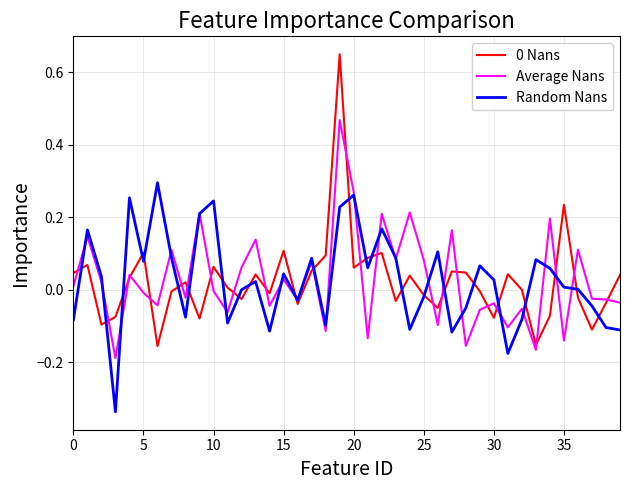

Is this an area chart (filled region under the line)?

No